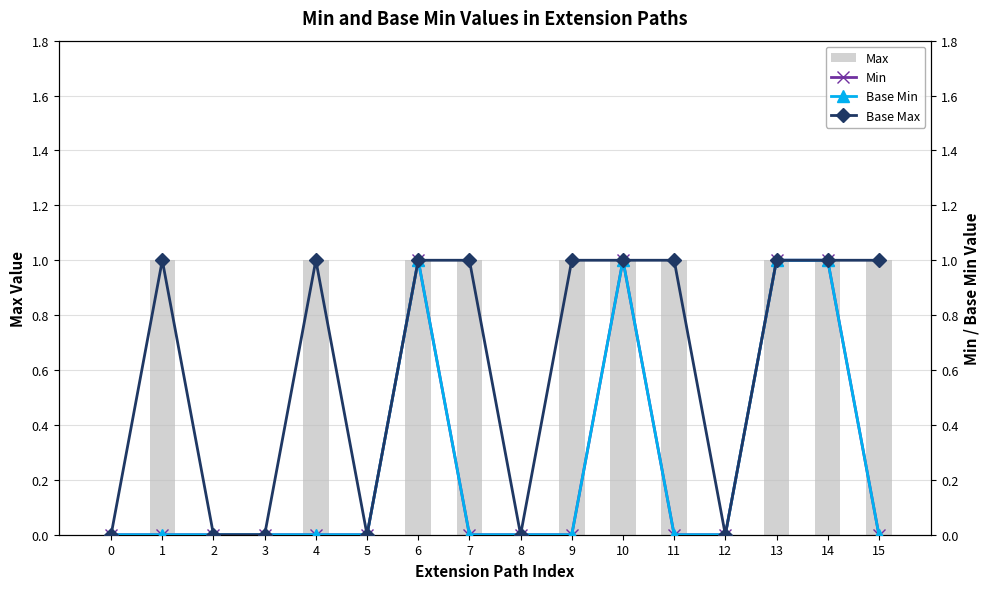

What is the difference between the maximum and minimum values in the Min series?

1